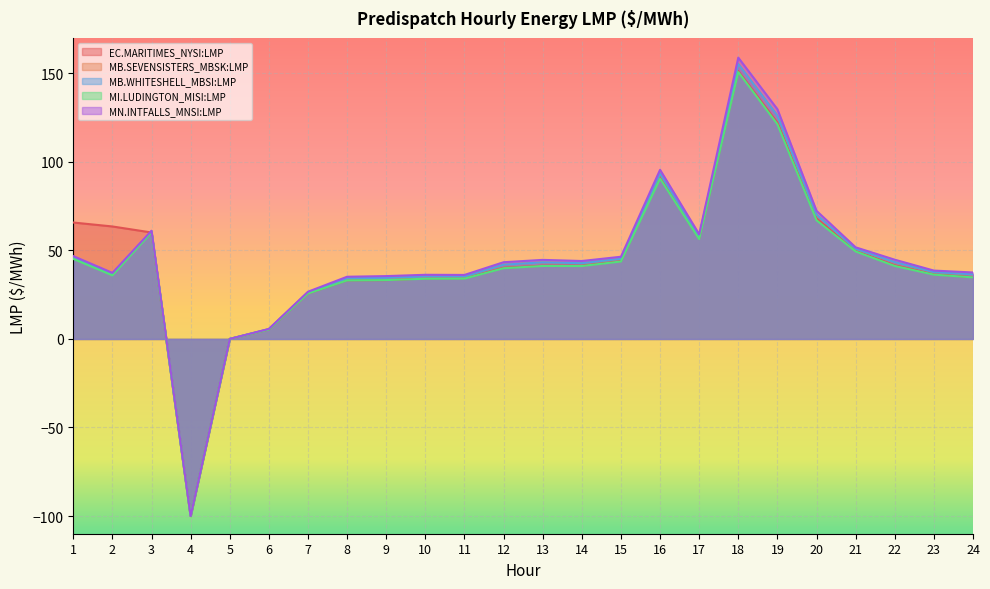

At which label does MB.WHITESHELL_MBSI:LMP reach its peak?

18